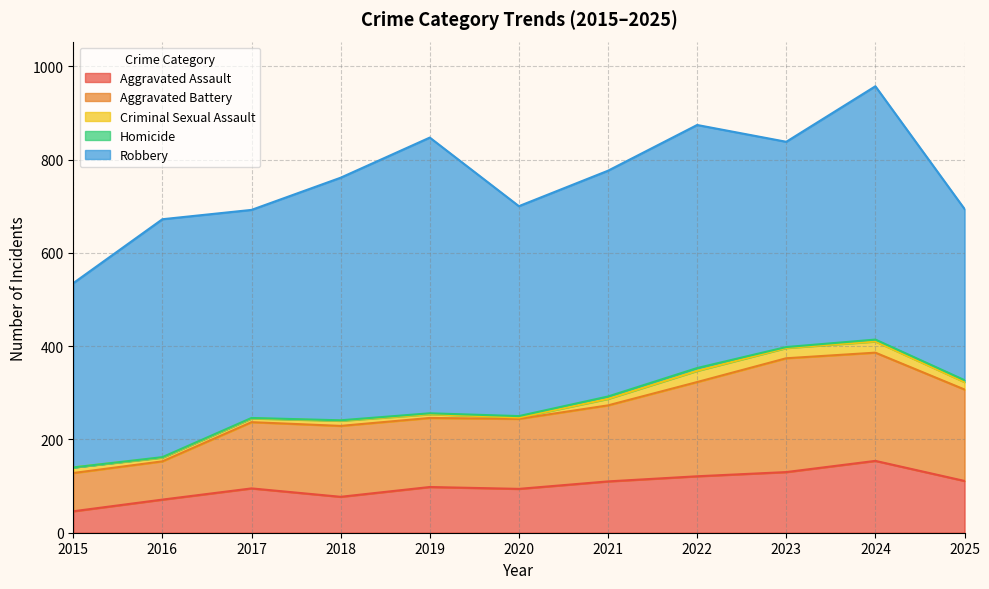

List the labels in order of Aggravated Assault value, largest first.

2024, 2023, 2022, 2025, 2021, 2019, 2017, 2020, 2018, 2016, 2015